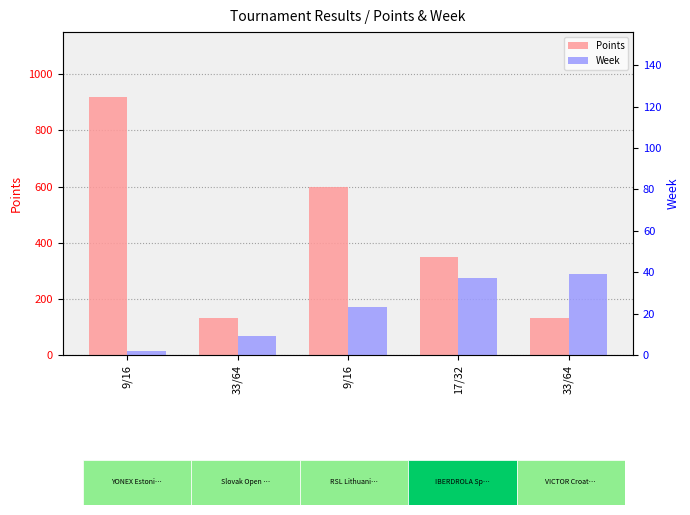

What is the approximate value of Week at 17/32?

37